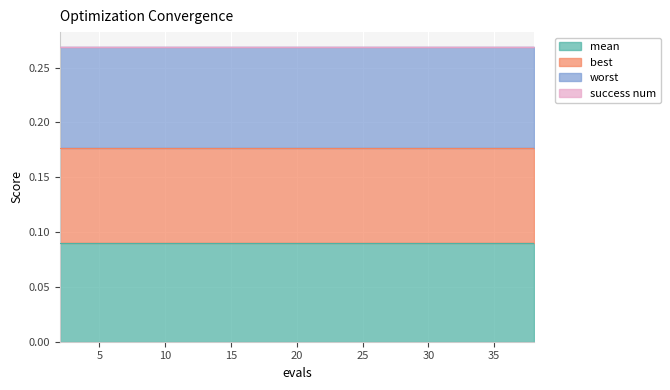

Which category has the lowest value in the success num series?

2